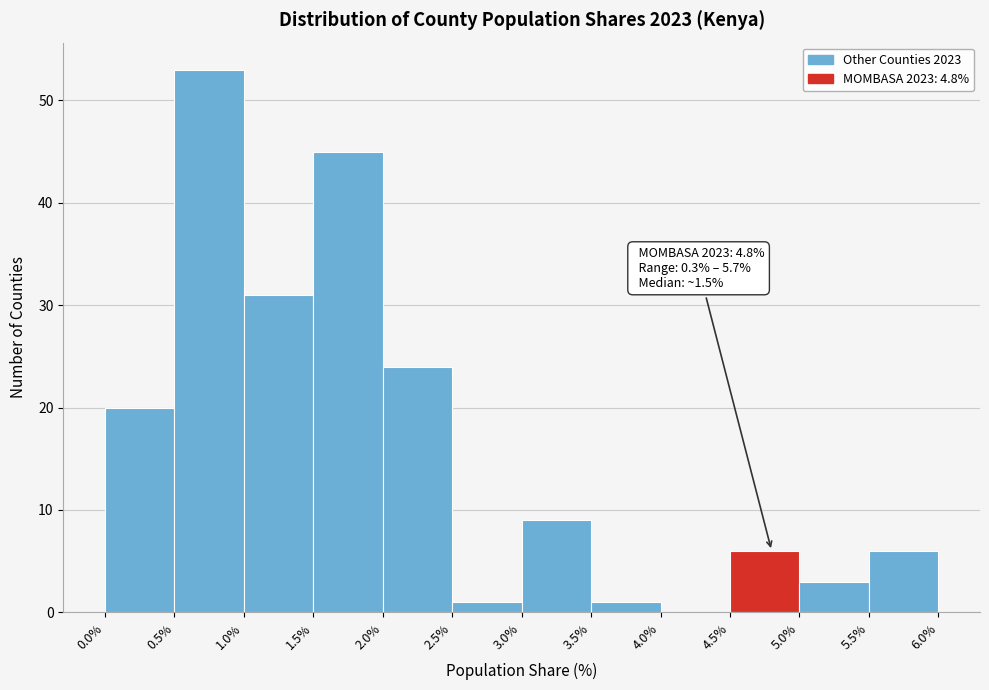

Which range on the x-axis has the tallest bar?

0.5% to 1.0%